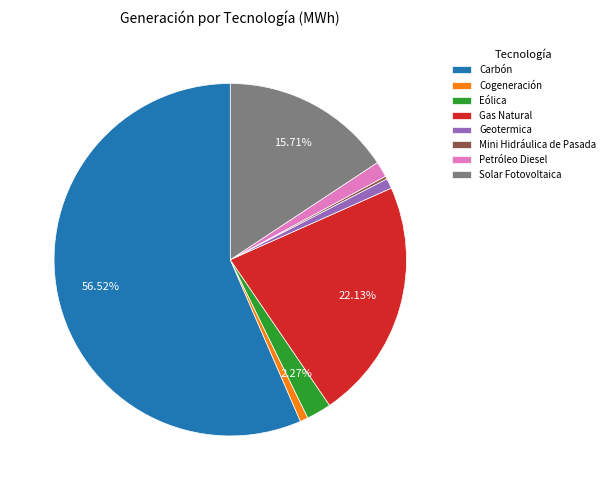

Combined, do Petróleo Diesel and Gas Natural account for over 50%?

No